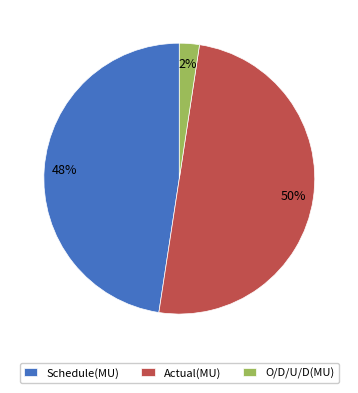

Which category accounts for the majority?

Actual(MU)